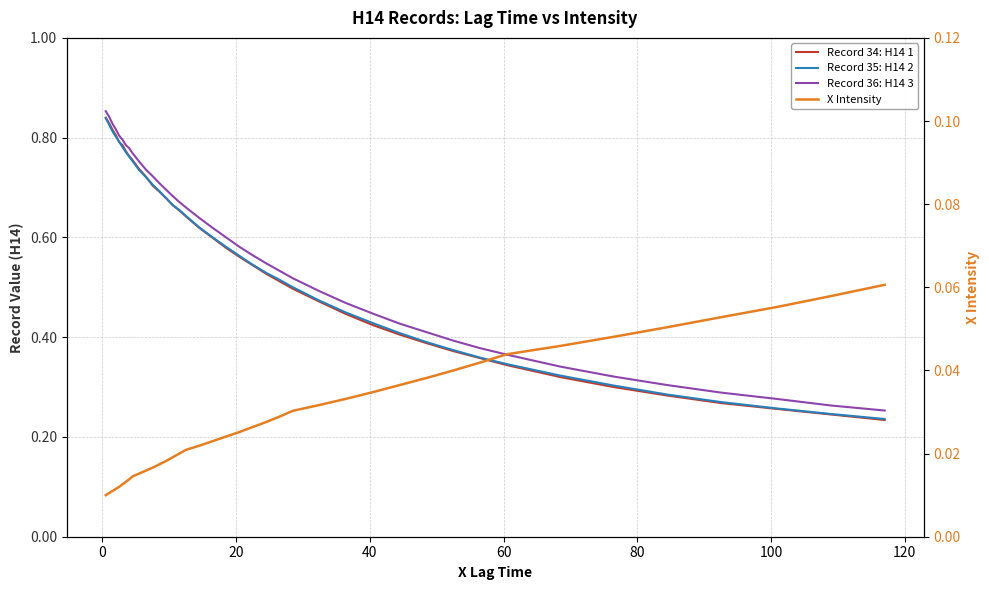

What is the maximum value shown in the chart?

0.9